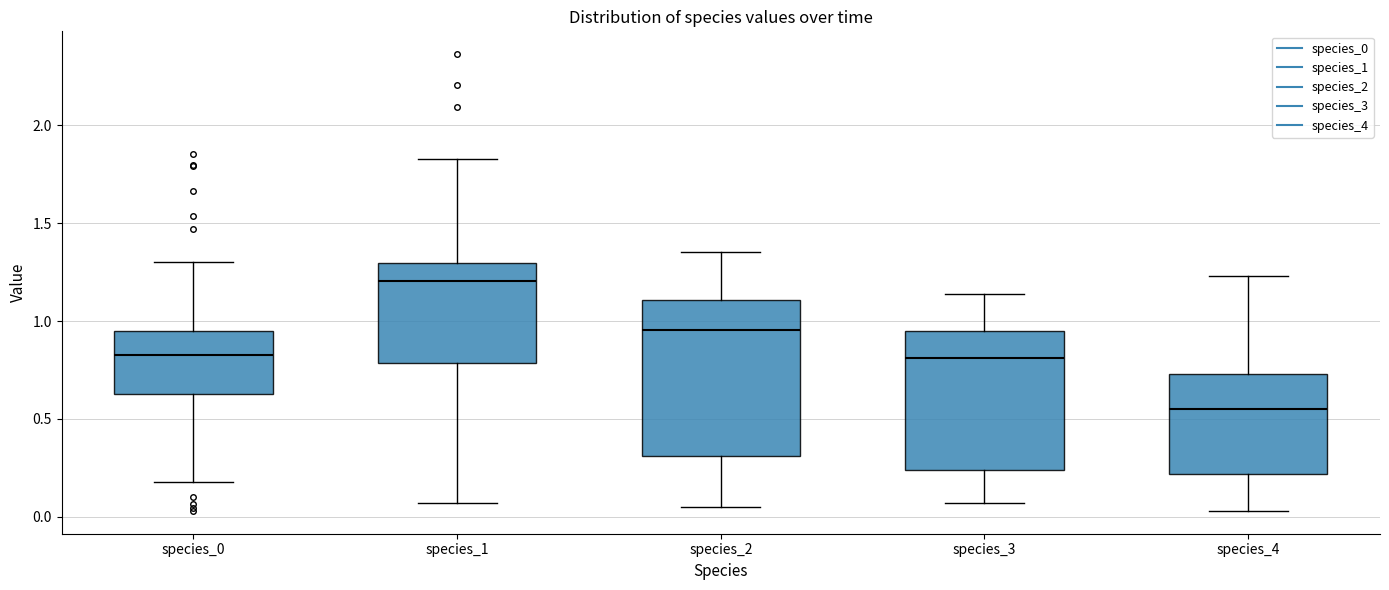

Where is the upper edge of the box for species_0 on the y-axis? The values are not printed on the chart, so give them approximately, as read against the axis.

0.95